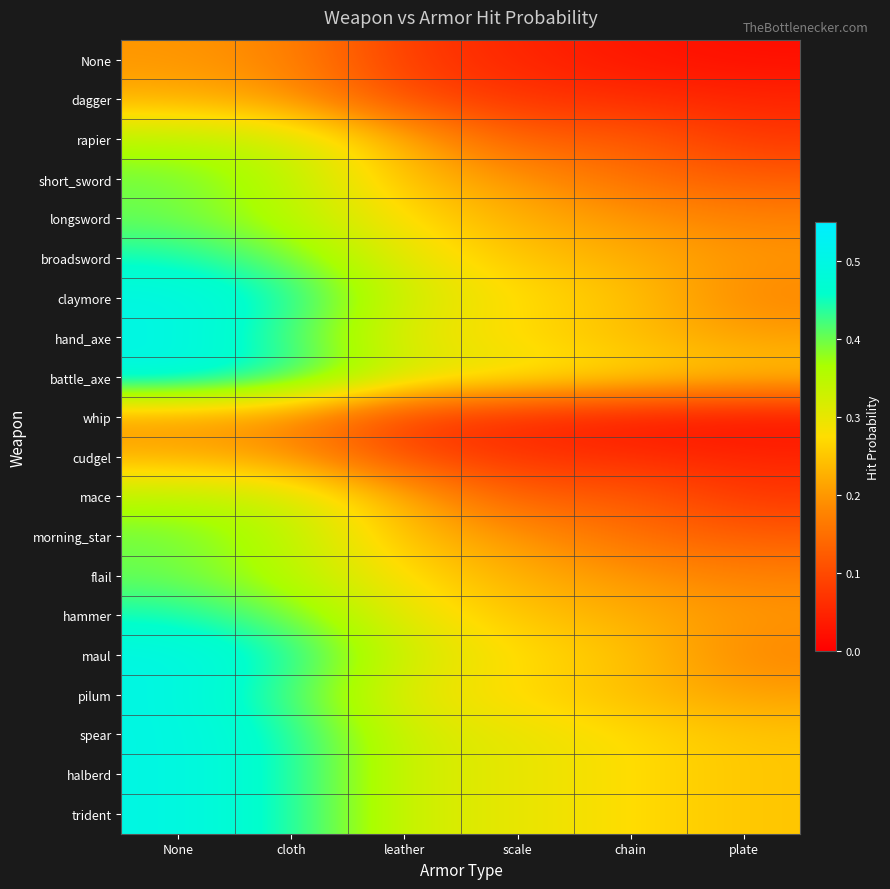

At which category is the sum across all series the highest?

None